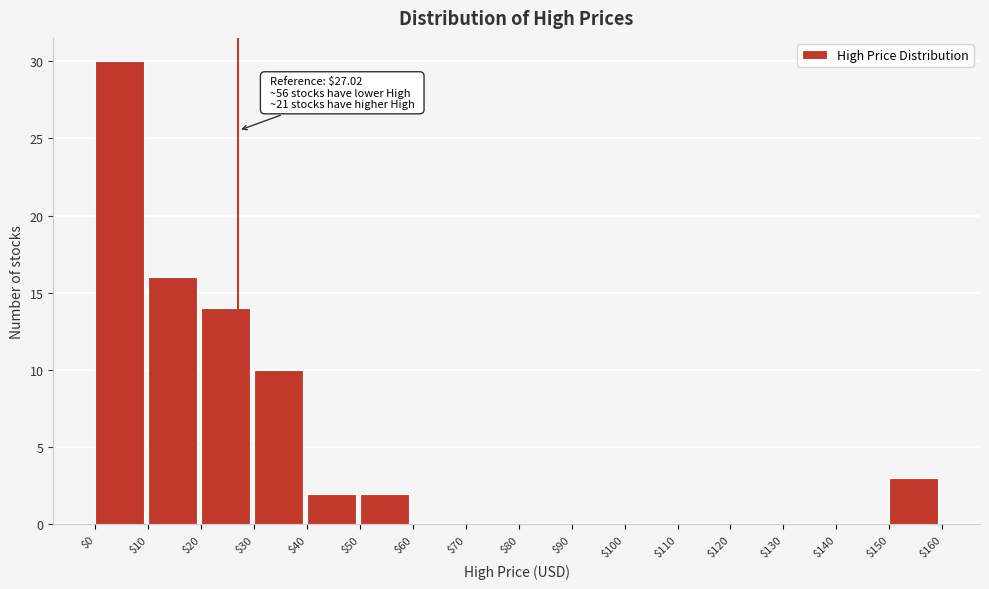

Which range on the x-axis has the tallest bar?

$0 to $10